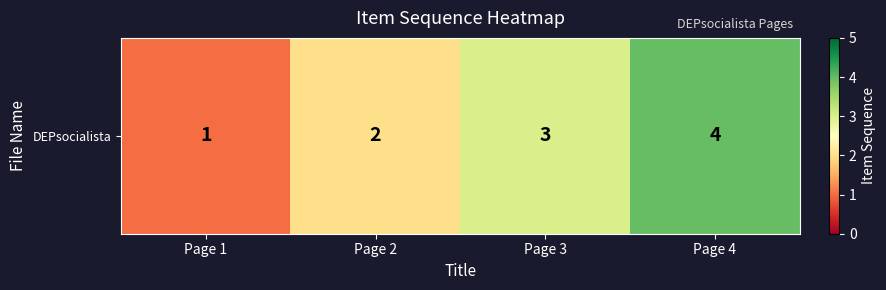

Which label corresponds to the smallest value in the chart?

Page 1